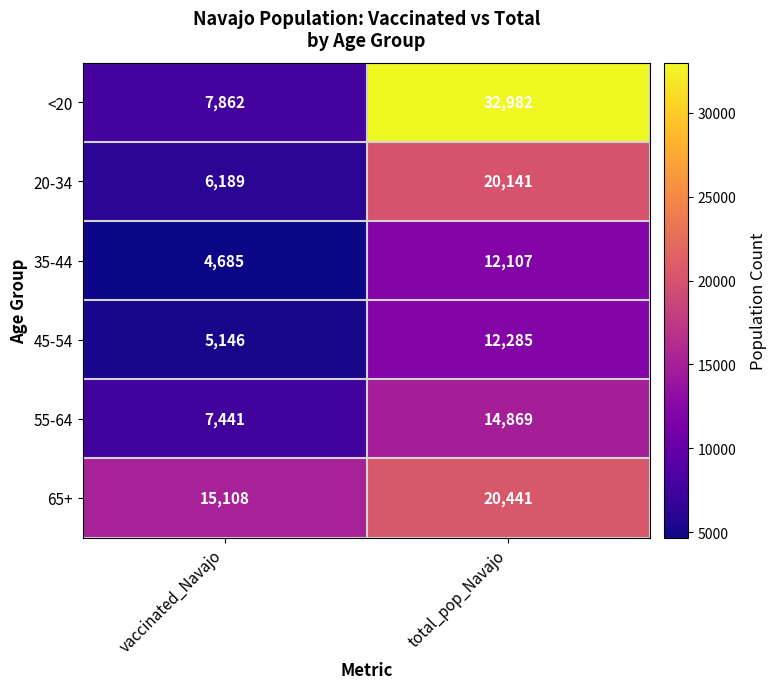

Rank the series by their maximum value, from highest to lowest.

<20, 65+, 20-34, 55-64, 45-54, 35-44